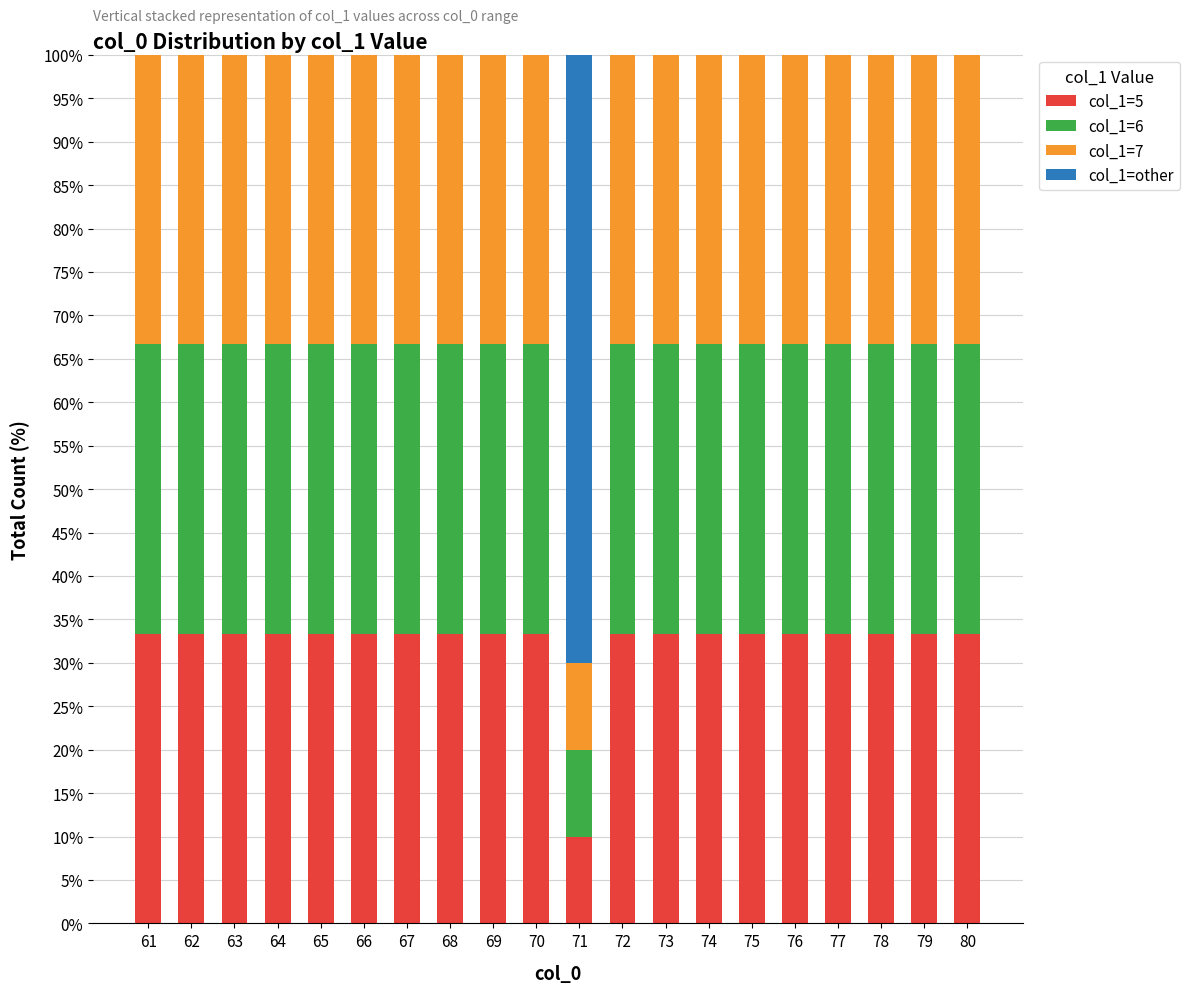

Count the number of data series in this chart.

4